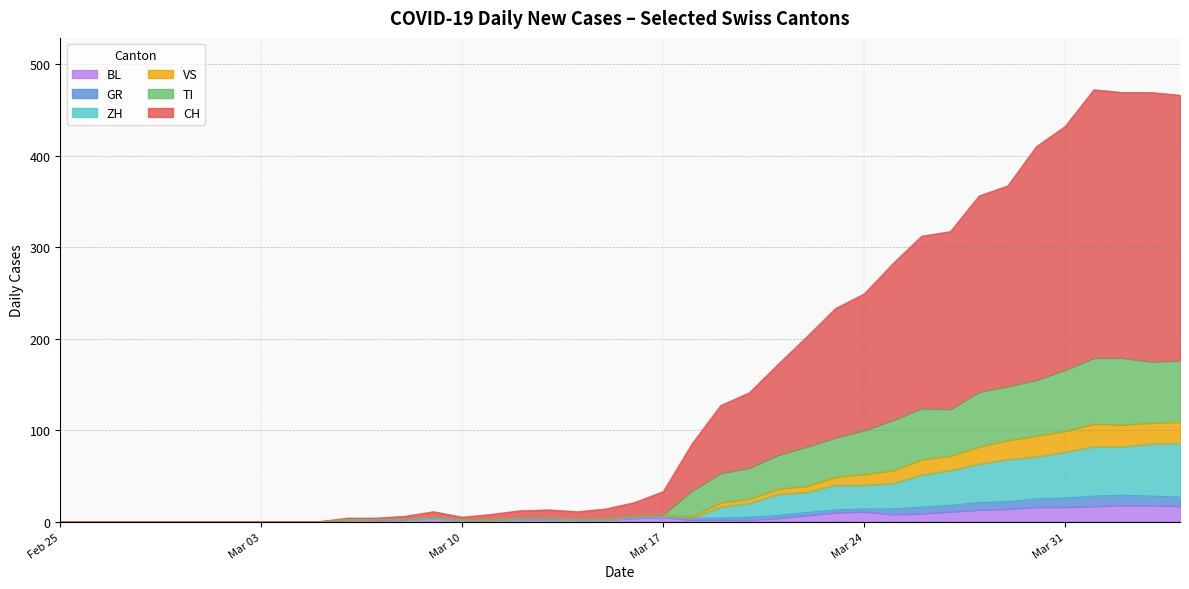

What is the sum of all CH values?

4596